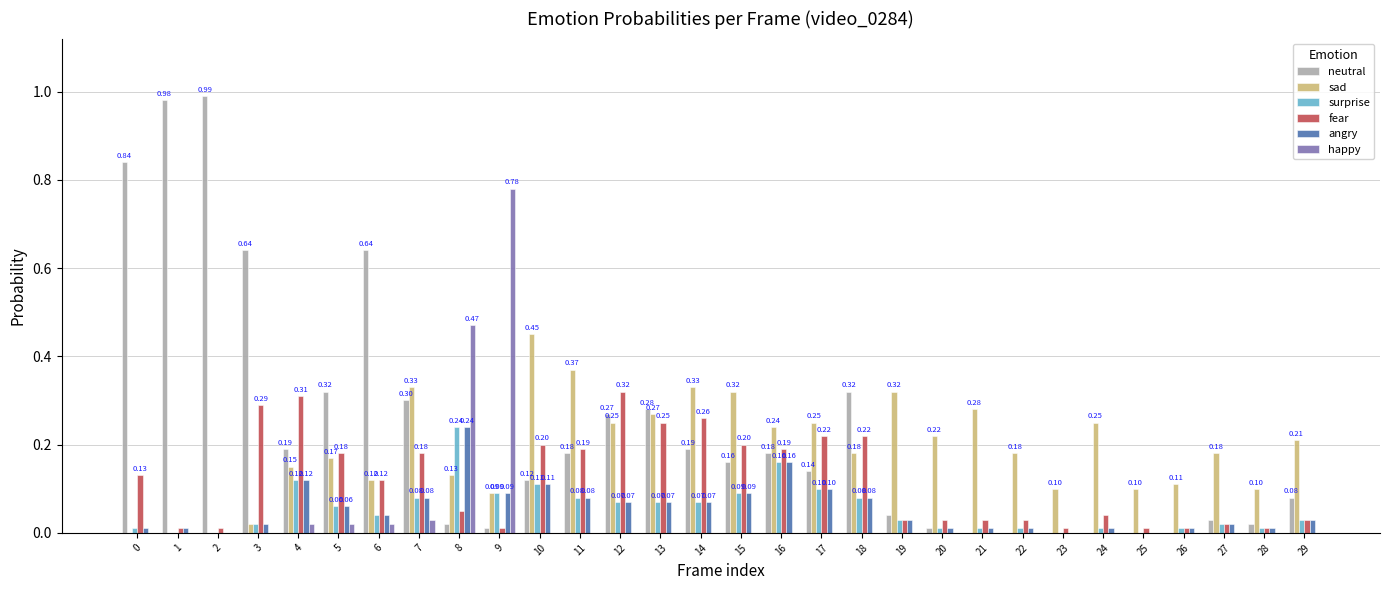

The happy series shows 0.4 at 15. True or false?

False